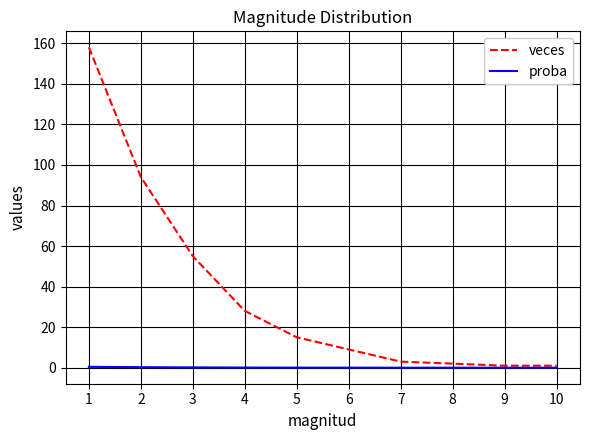

List the series in order of their overall mean, highest first.

veces, proba